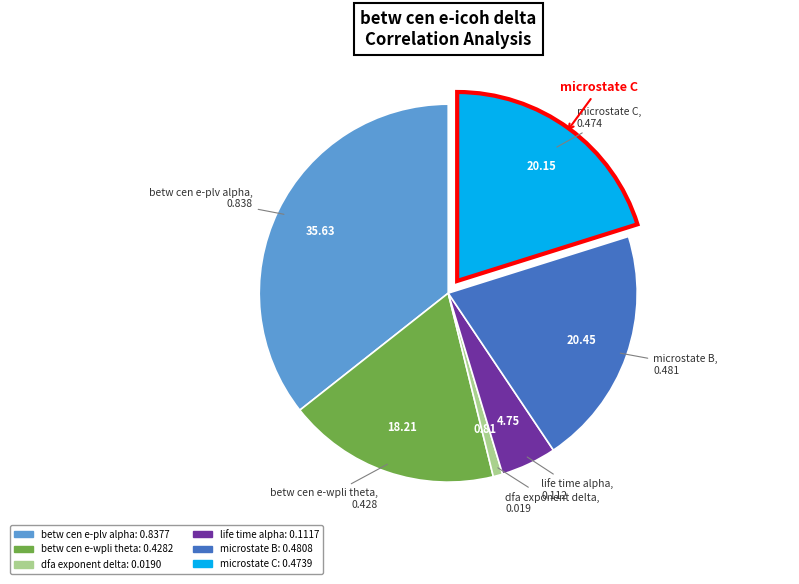

Combined, do betw cen e-wpli theta and dfa exponent delta account for over 50%?

No